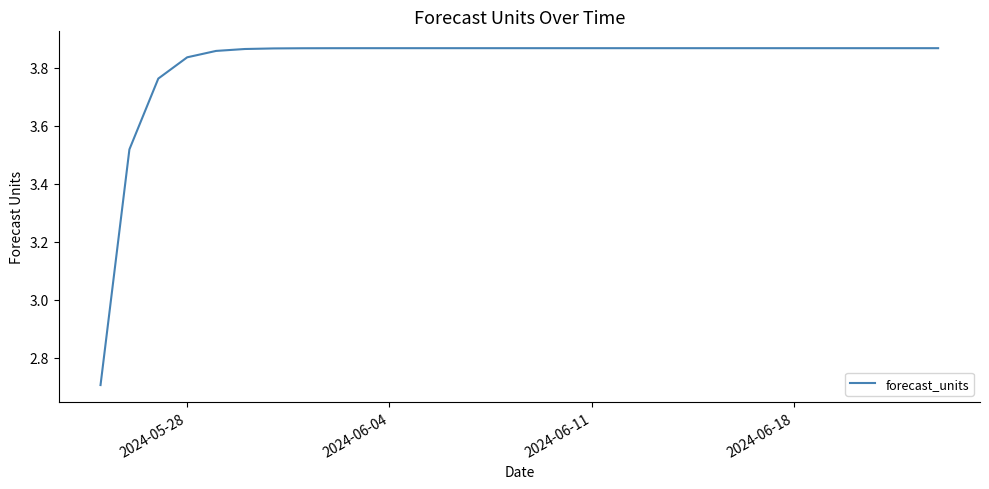

What is the minimum value shown in the chart?

2.7